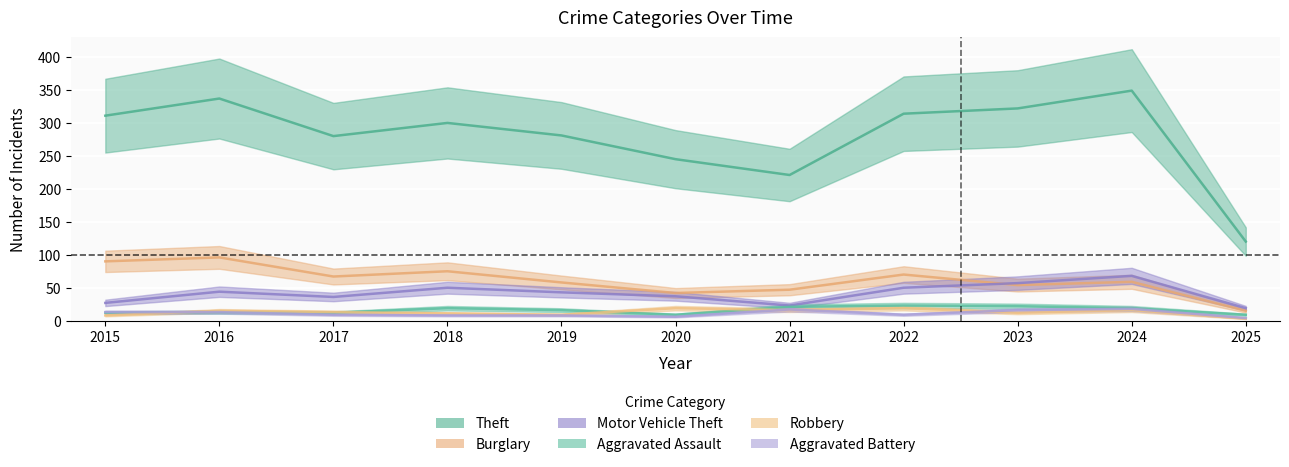

How many values in the Burglary series exceed 59?

5